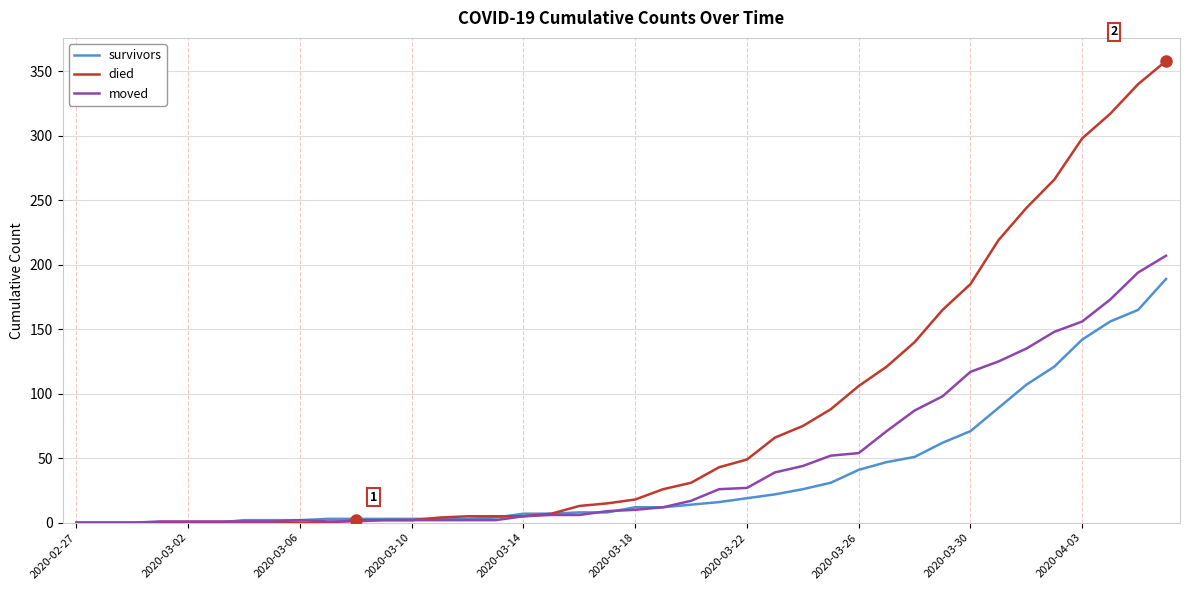

What is the greatest value displayed?

358